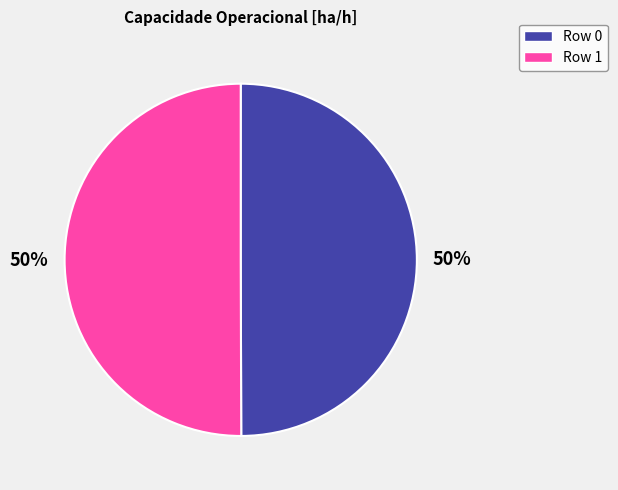

What percentage is the Row 1 slice, to the nearest percent?

50%